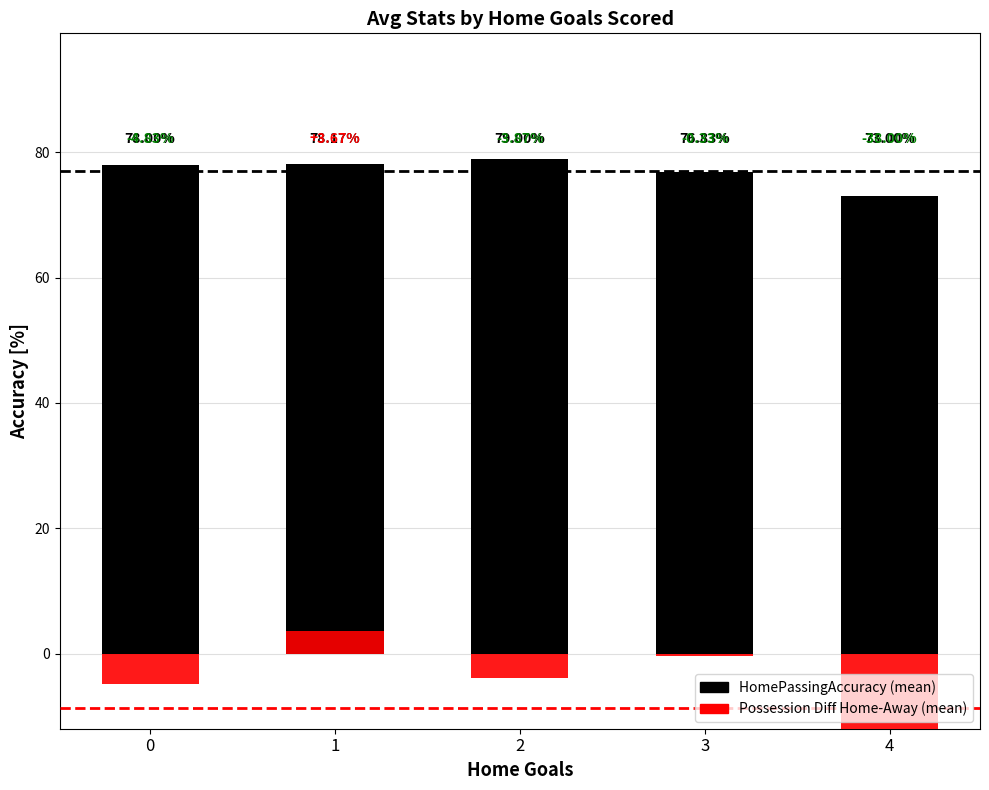

True or false: Possession Diff (Home-Away) has a value of -0.3 at 3.

True